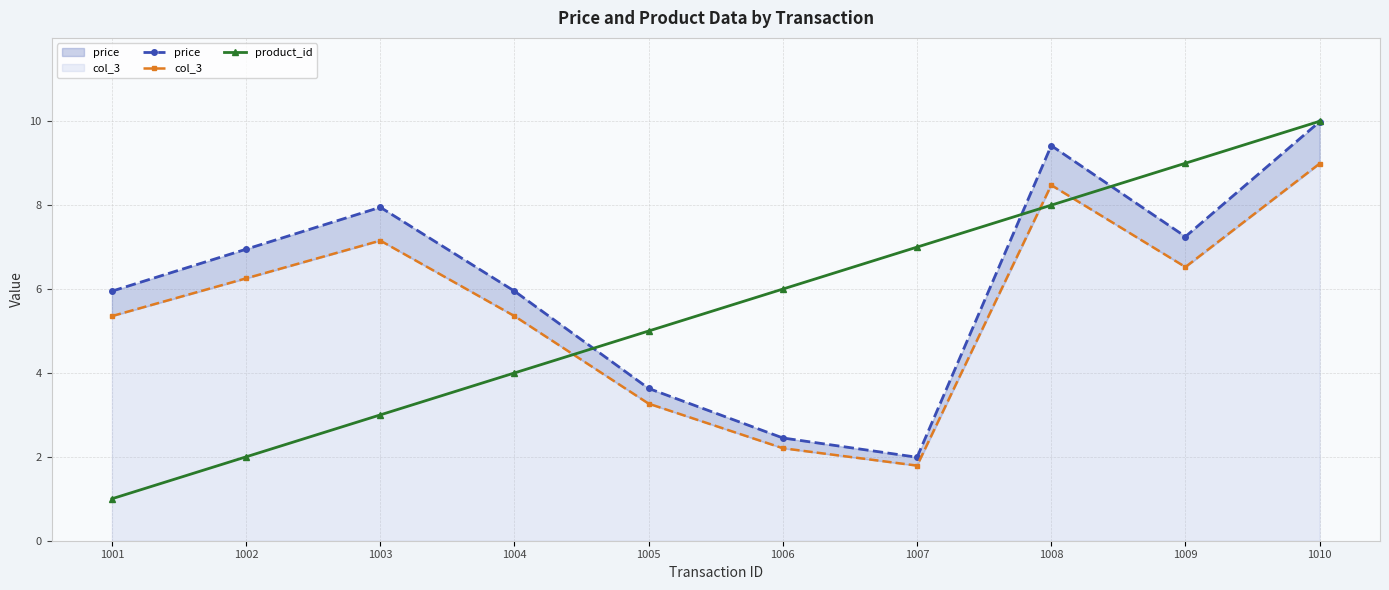

The value of product_id at 1005 is 5.0. True or false?

True